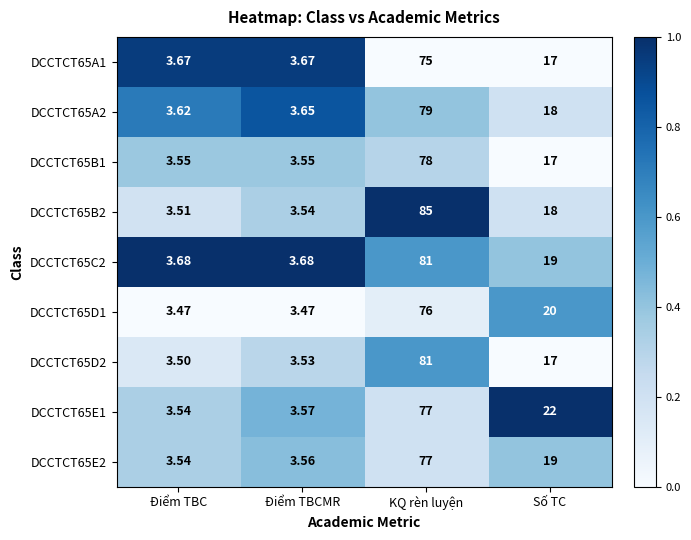

Which category has the highest value in the DCCTCT65A1 series?

KQ rèn luyện